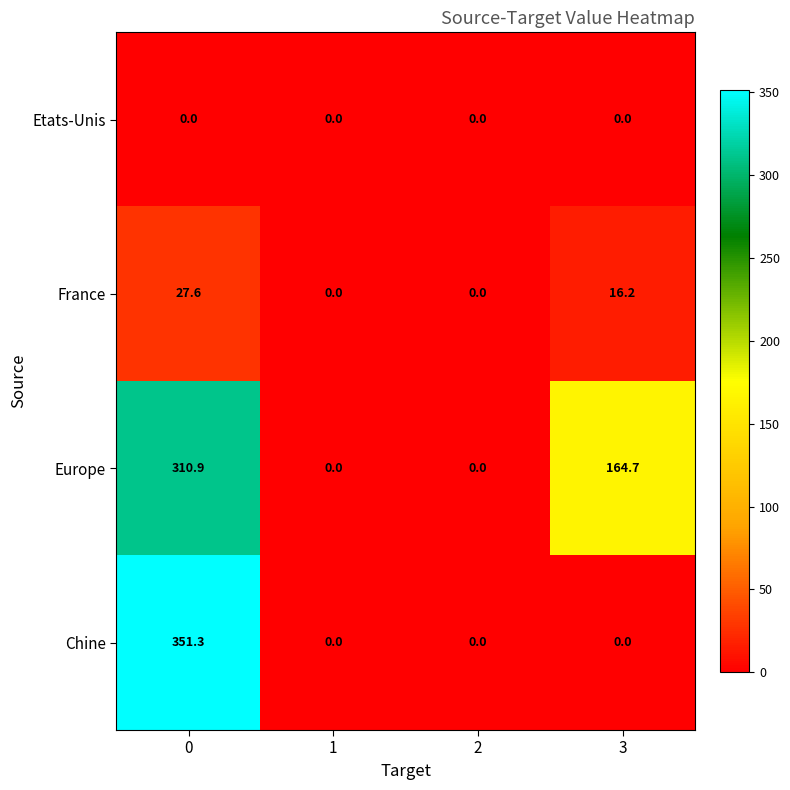

The value of Europe at 3 is 164.7. True or false?

True